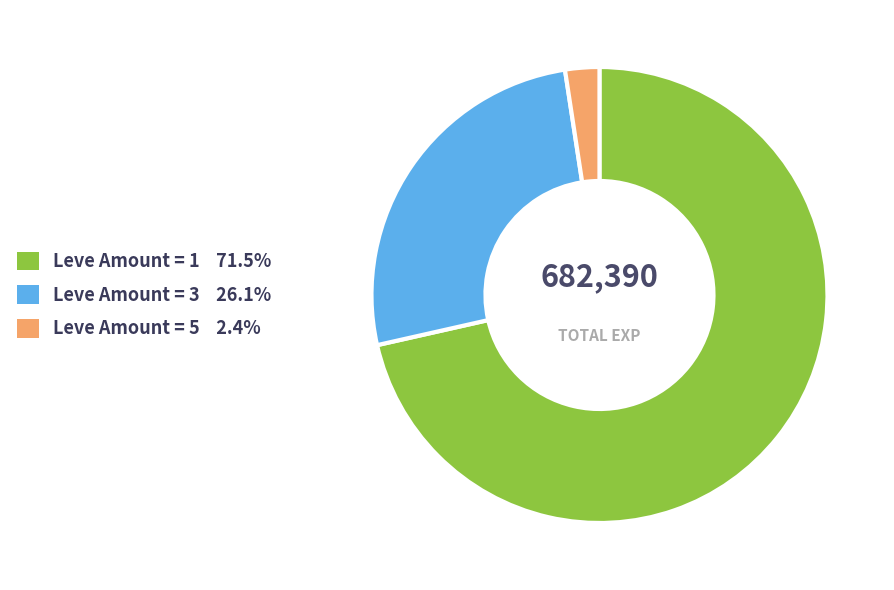

Is there a majority slice in this chart?

Yes